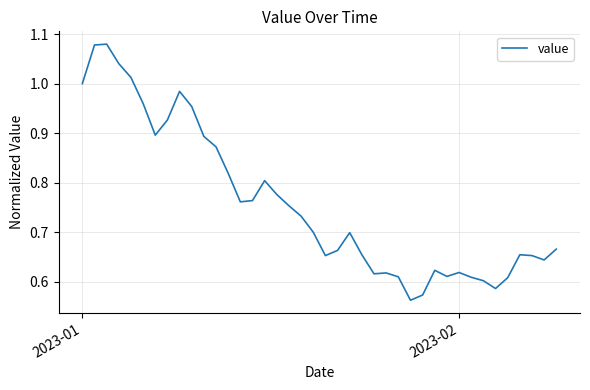

What is the difference between the maximum and minimum values?

0.5